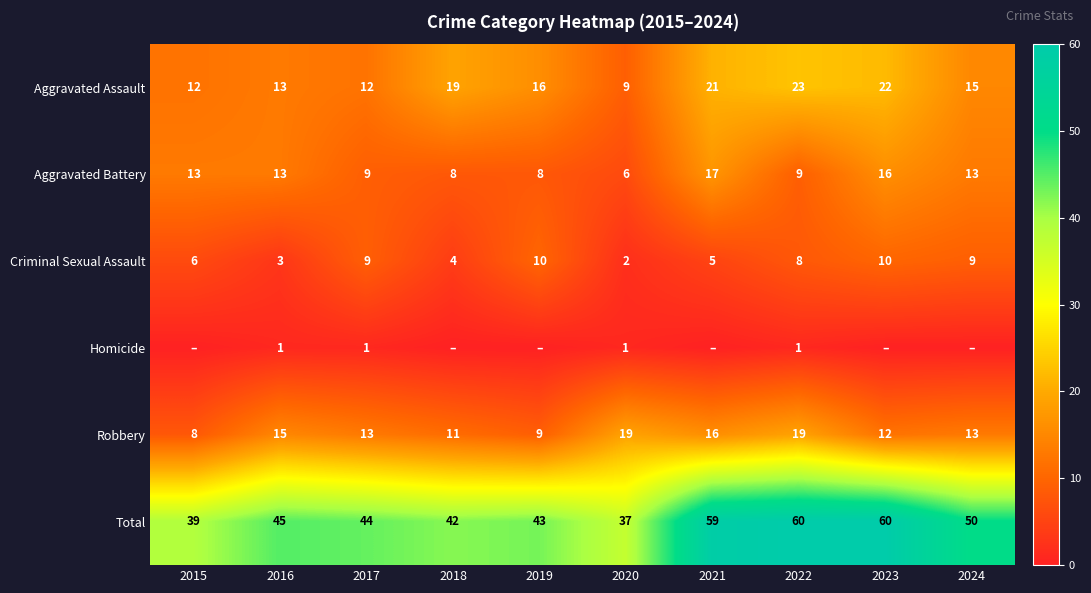

The value of Criminal Sexual Assault at 2016 is 4. True or false?

False